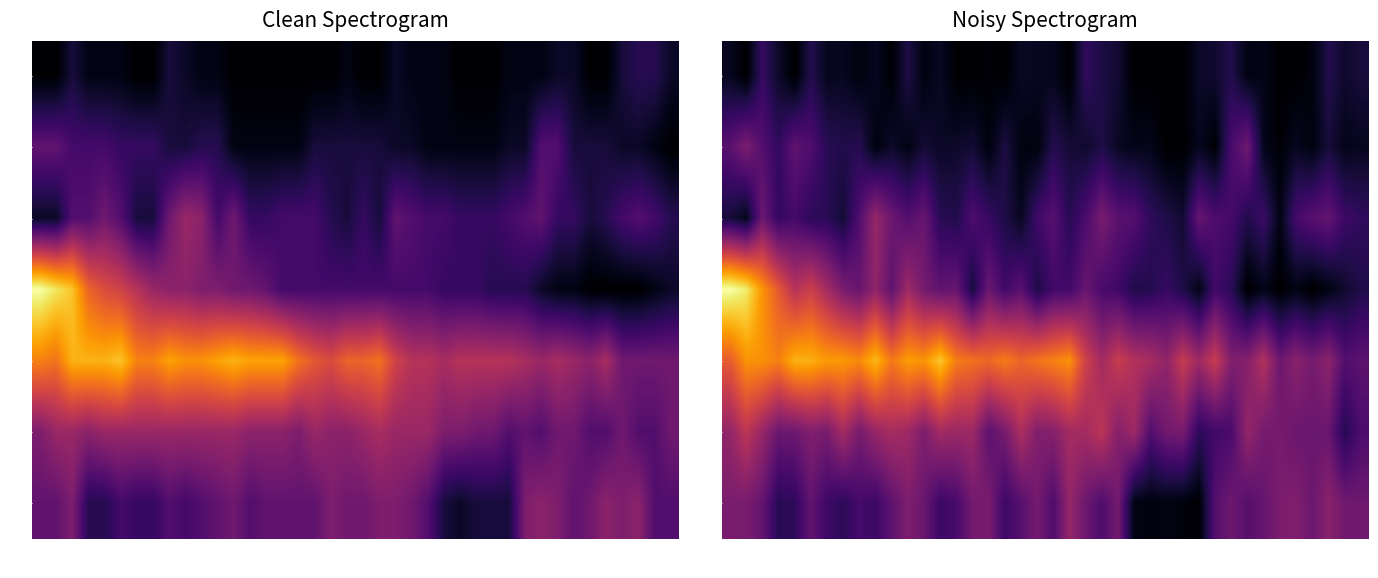

How many values in the VS series exceed 10?

21